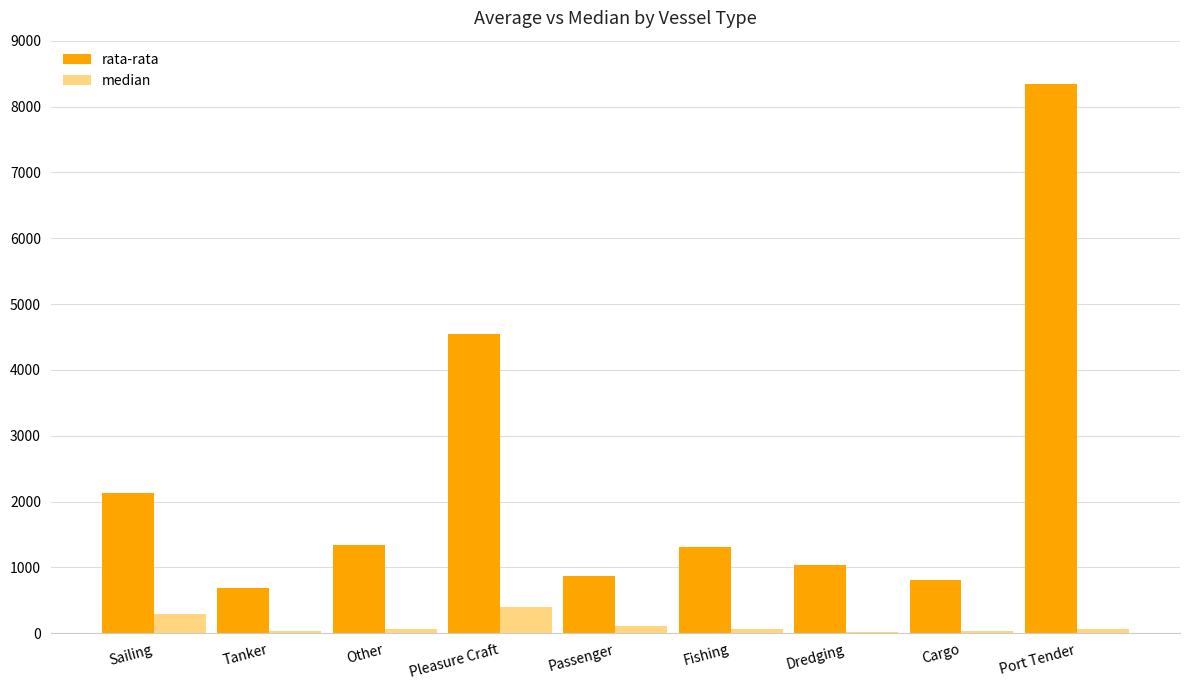

Which series has the largest total across all categories?

rata-rata